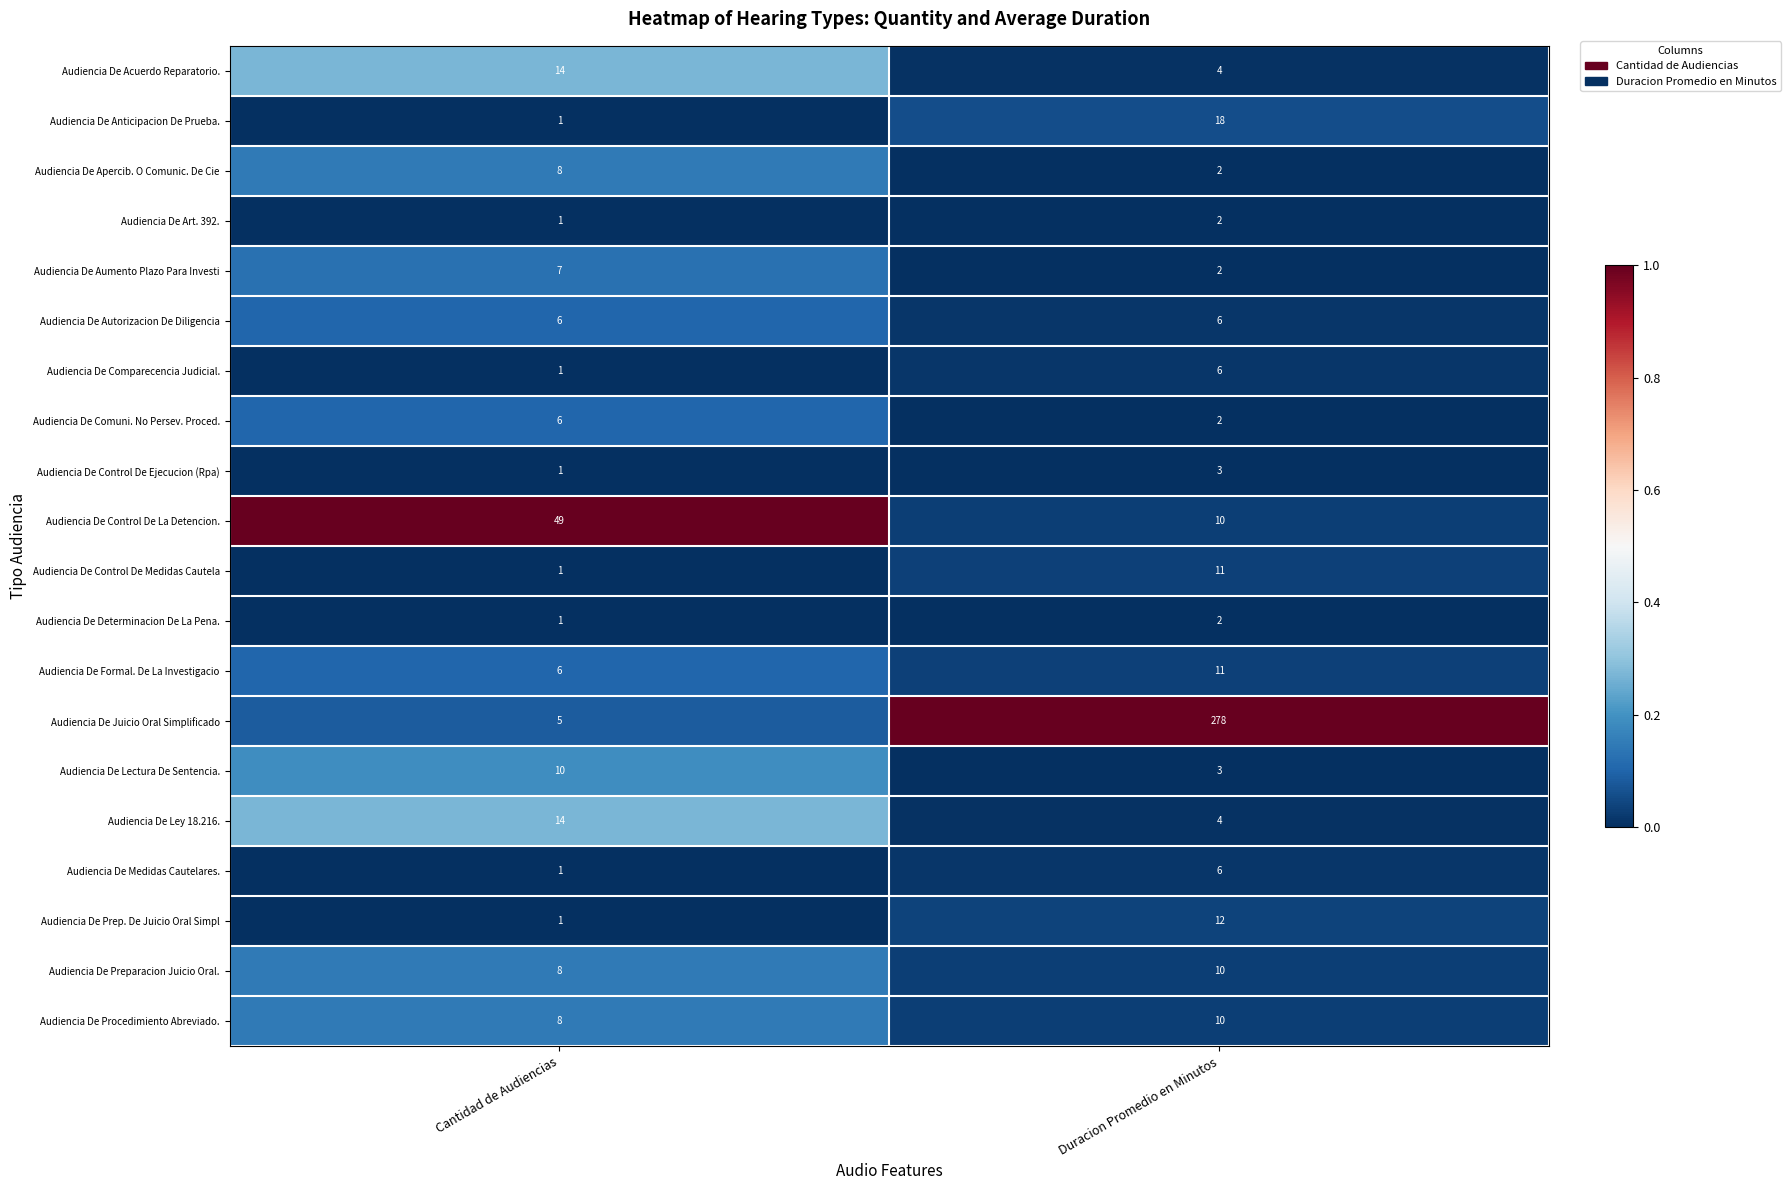

At which label is Audiencia De Medidas Cautelares. closest to 3?

Cantidad de Audiencias